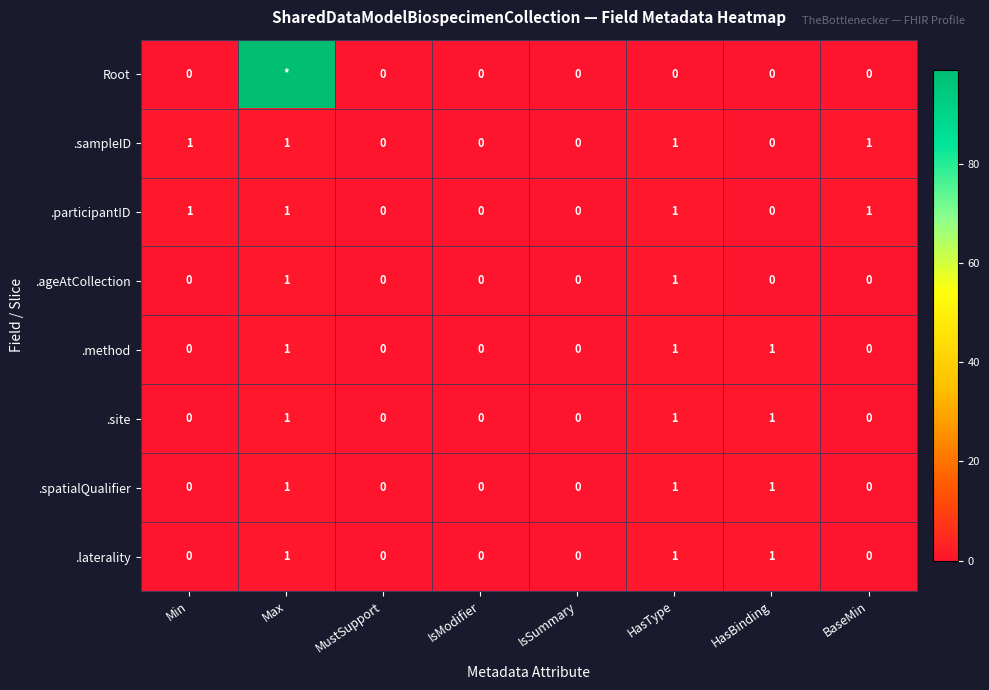

Is it true that .laterality equals 0 at IsSummary?

True